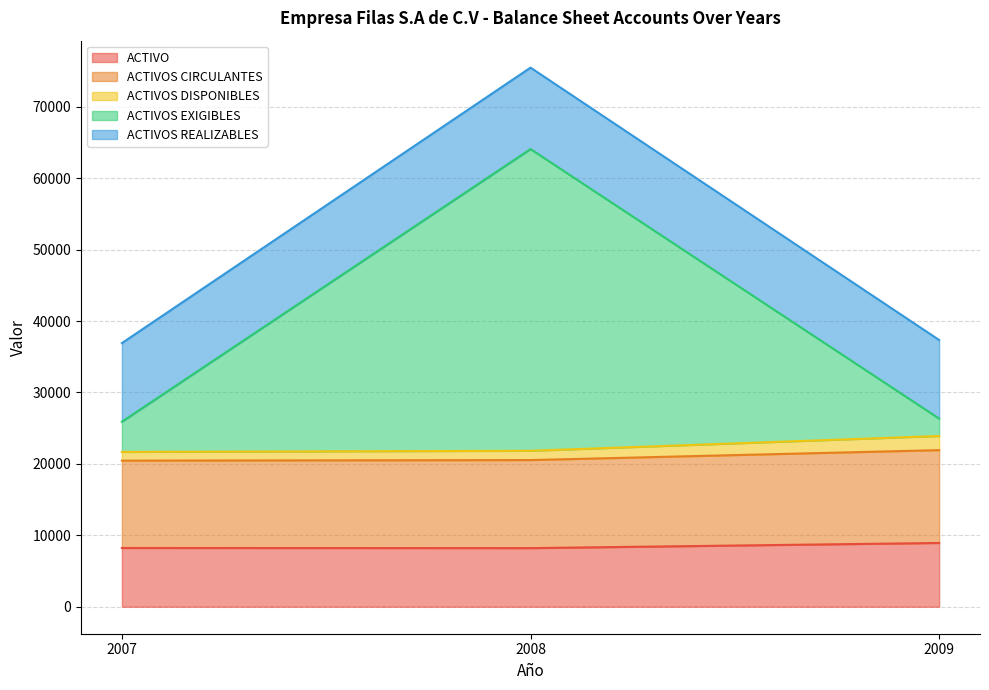

Between 2007 and 2008, which series saw the biggest shift?

ACTIVOS EXIGIBLES